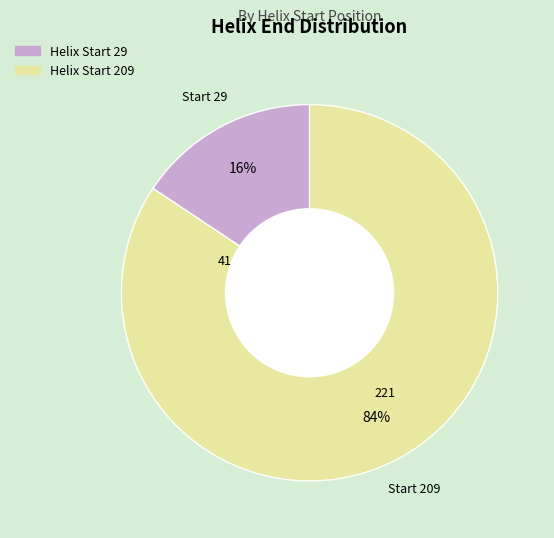

To the nearest percent, what is the average slice percentage?

50%